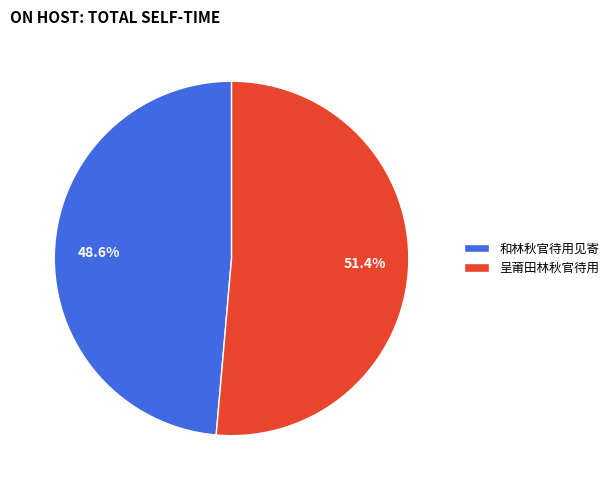

Approximately how many times larger is the value at 呈莆田林秋官待用 compared to 和林秋官待用见寄?

1.1